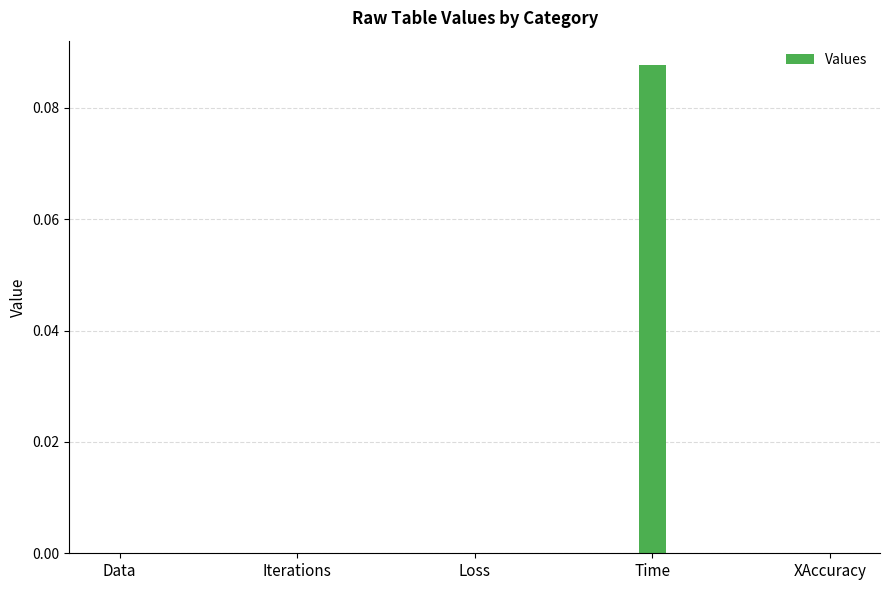

Is it true that the value at Time is 0.0?

False